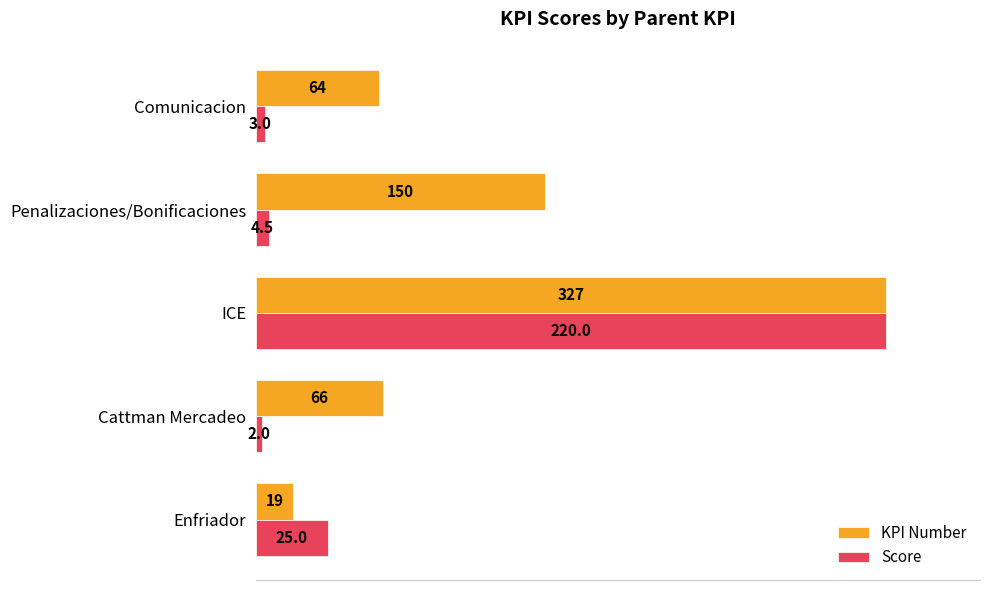

What are all the series names shown in the legend?

KPI Number, Score